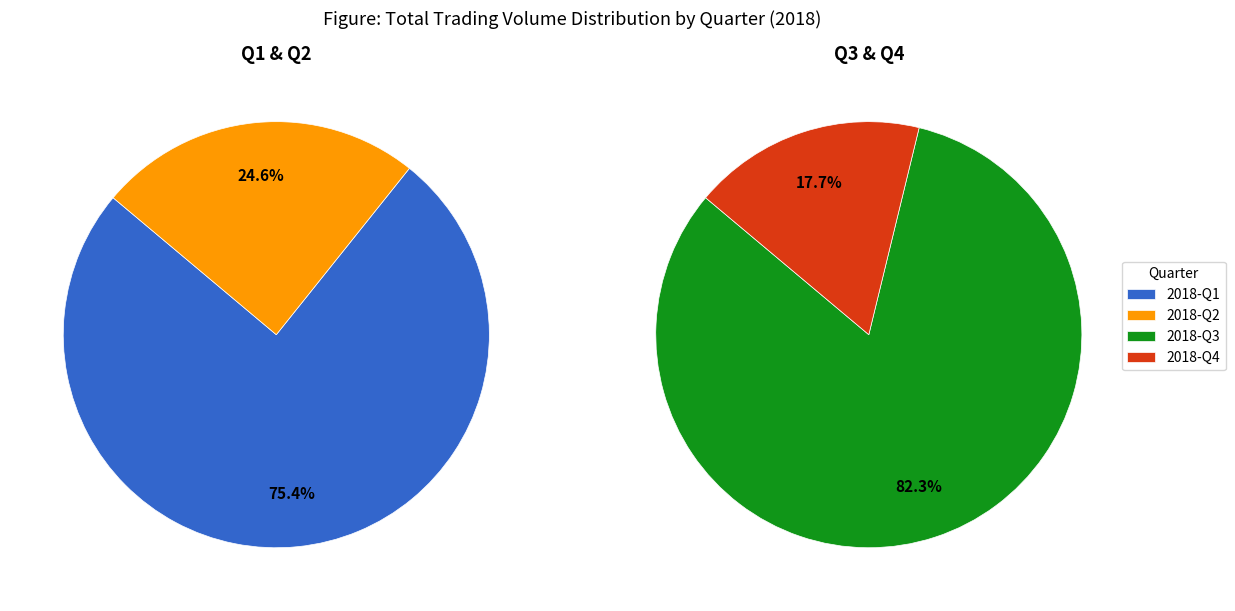

The 2018-04-30 slice represents 1% of the pie. True or false?

False